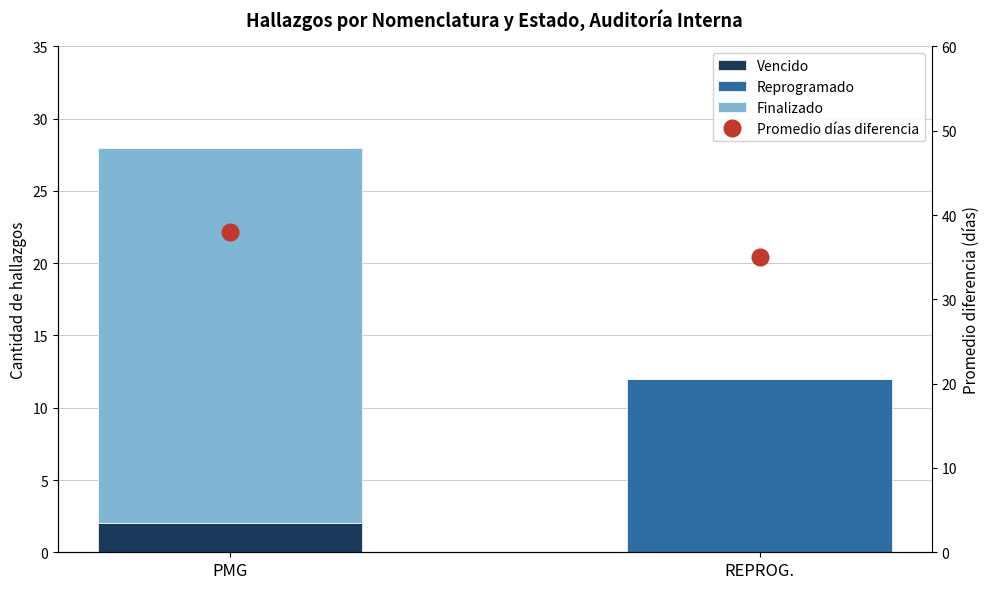

What position from the right is PMG?

2